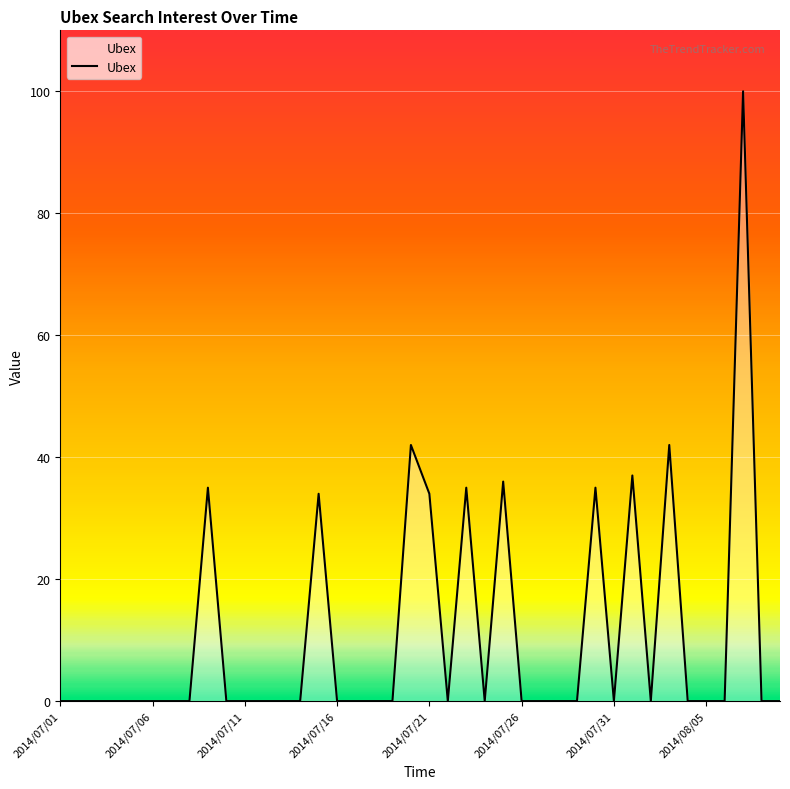

What is the difference between the maximum and minimum values?

100